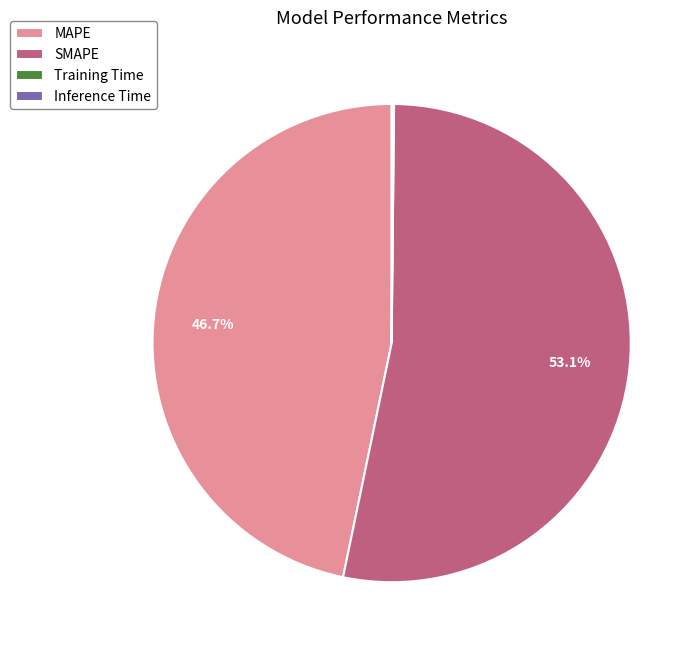

How much of the chart is everything except SMAPE?

46.9%